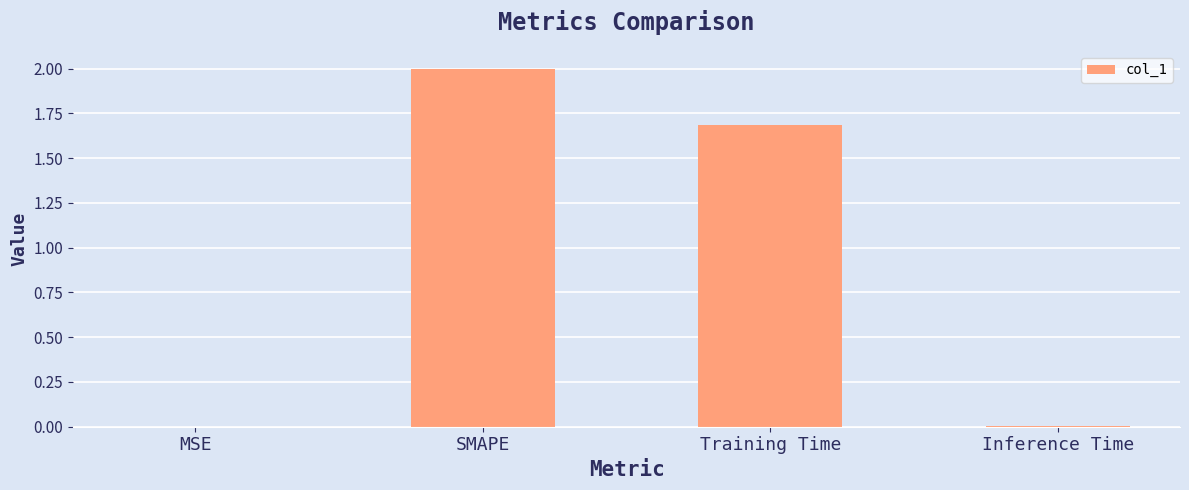

True or false: the data shows 0.0 at Inference Time.

True